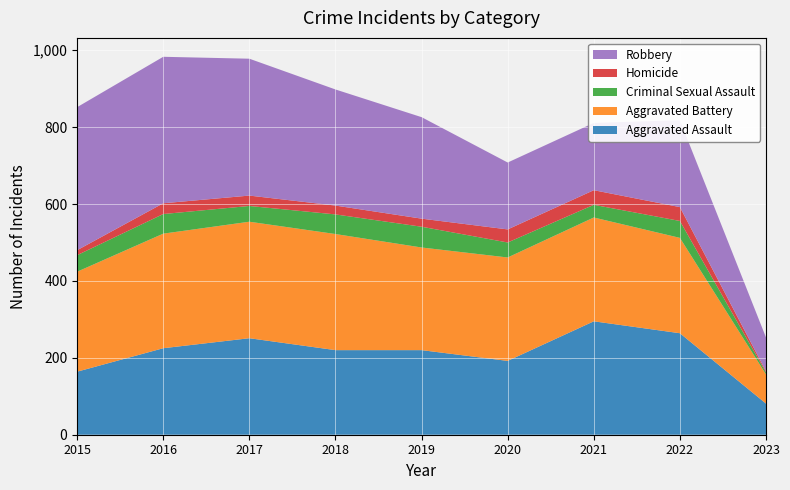

Reading right to left, extract all data points from this chart.

Aggravated Assault: 2023=81	2022=264	2021=295	2020=192	2019=220	2018=220	2017=251	2016=225	2015=164
Aggravated Battery: 2023=76	2022=248	2021=270	2020=269	2019=267	2018=302	2017=303	2016=298	2015=260
Criminal Sexual Assault: 2023=5	2022=44	2021=33	2020=39	2019=54	2018=51	2017=41	2016=51	2015=43
Homicide: 2023=3	2022=36	2021=38	2020=34	2019=21	2018=23	2017=27	2016=28	2015=13
Robbery: 2023=88	2022=226	2021=175	2020=174	2019=264	2018=302	2017=356	2016=381	2015=372